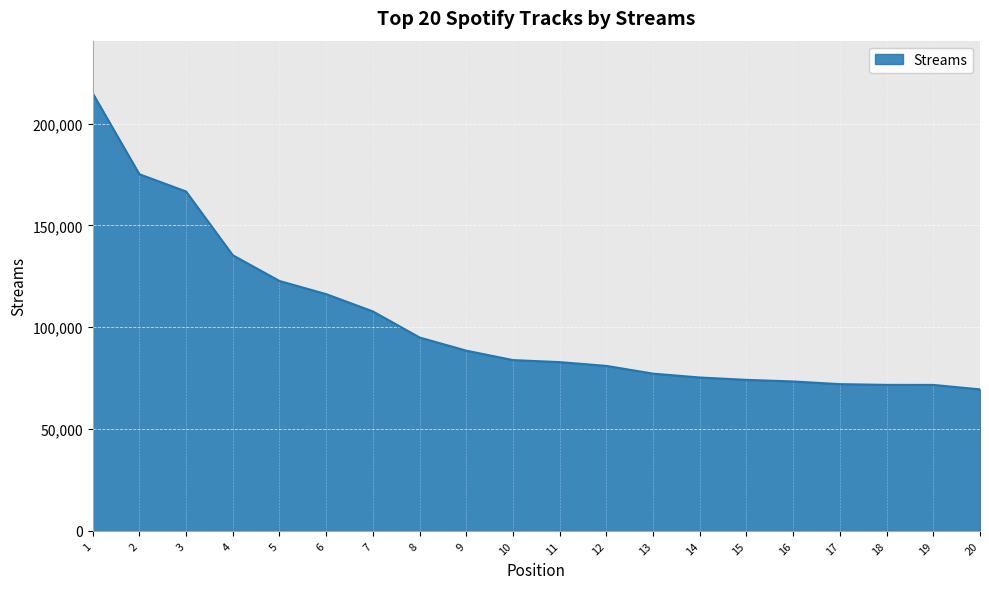

True or false: the data shows 166798 at 7.

False